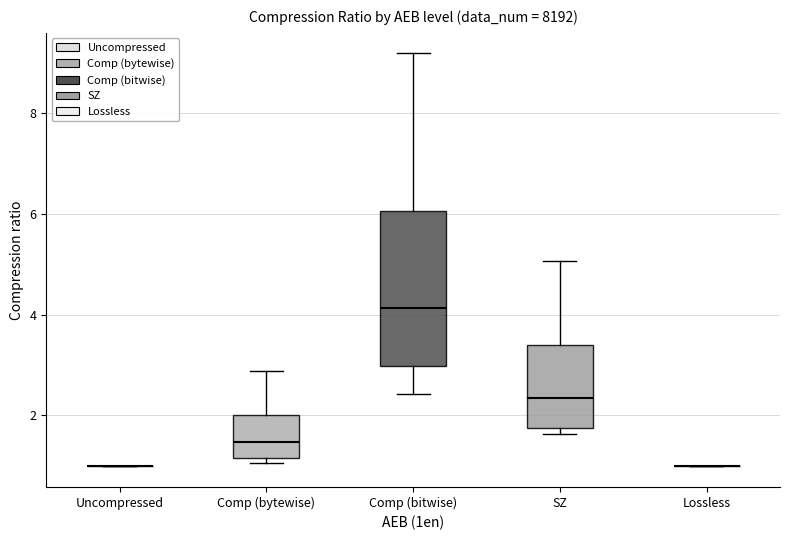

Reading left to right, transcribe this box plot: for each box, give where its median line is, the range the box spans, and where its two whiskers end, as read against the y-axis. The values are not printed on the chart, so give them approximately, as read against the axis.

Uncompressed: box collapsed to a line at 1.0, whiskers 1.0 to 1.0
Comp (bytewise): median 1.4, box 1.2 to 2.0, whiskers 1.0 to 2.8
Comp (bitwise): median 4.2, box 3.0 to 6.0, whiskers 2.4 to 9.2
SZ: median 2.4, box 1.8 to 3.4, whiskers 1.6 to 5.0
Lossless: box collapsed to a line at 1.0, whiskers 1.0 to 1.0